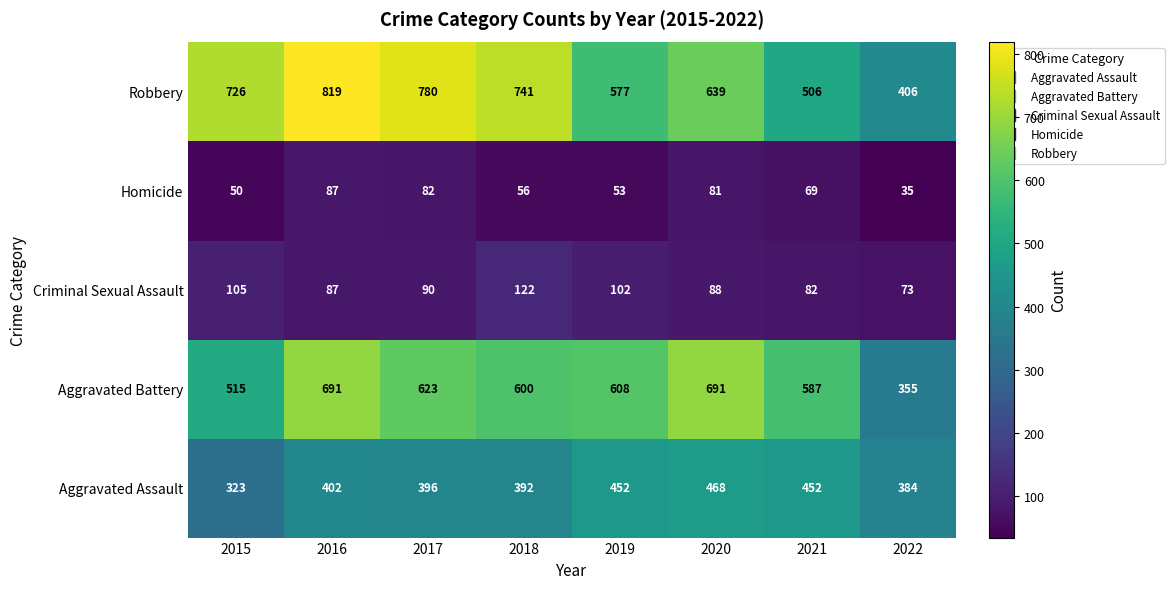

What is the total value across all series at 2015?

1719